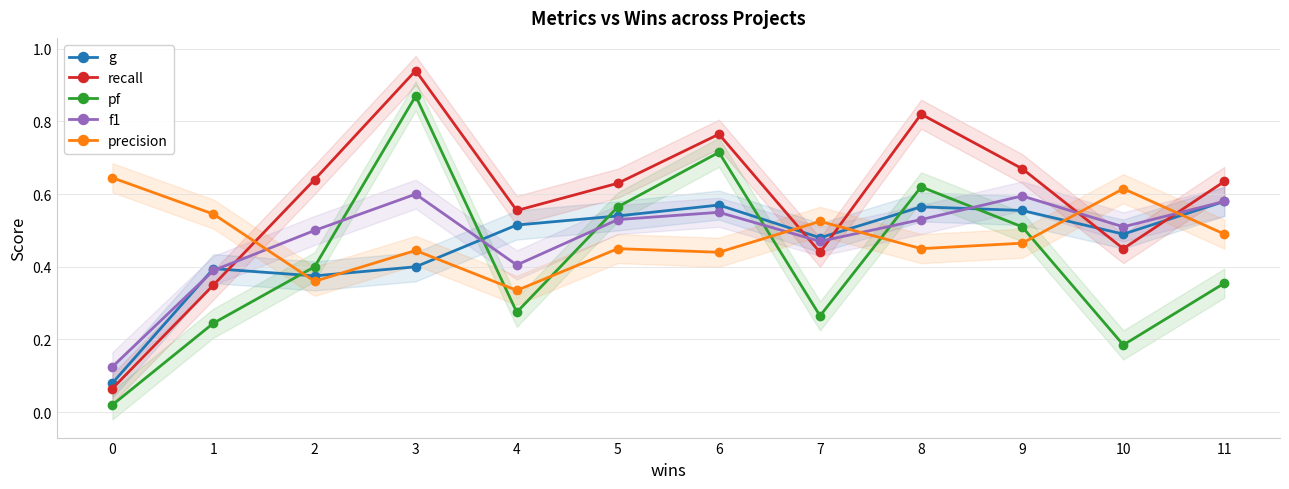

What is the greatest value displayed?

0.9